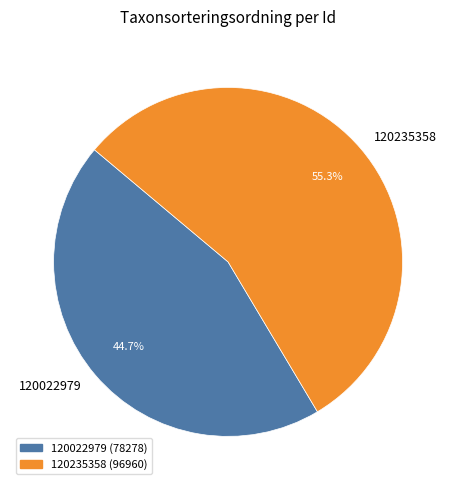

What is the ratio of the value at 120235358 to the value at 120022979?

1.2